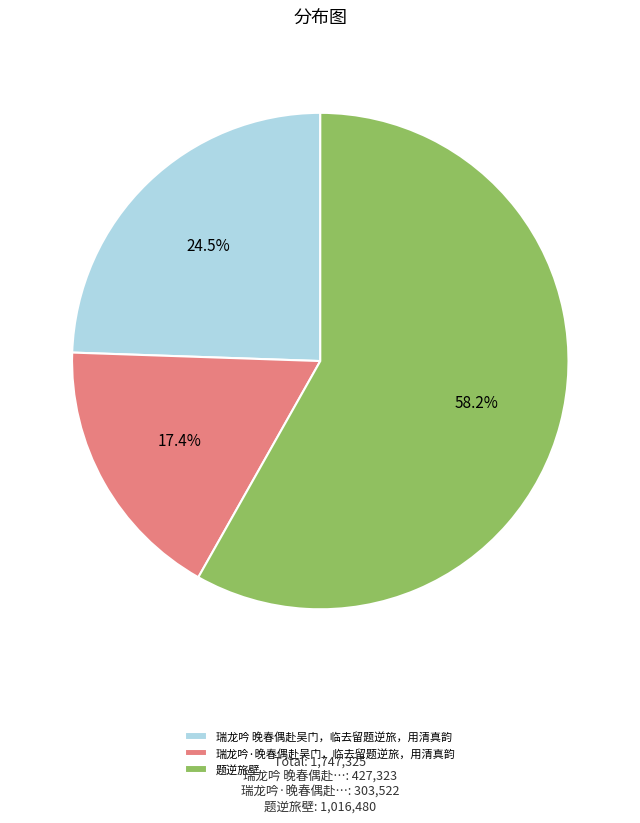

Is the sum of 题逆旅壁 and 瑞龙吟 晚春偶赴吴门，临去留题逆旅，用清真韵 greater than half?

Yes